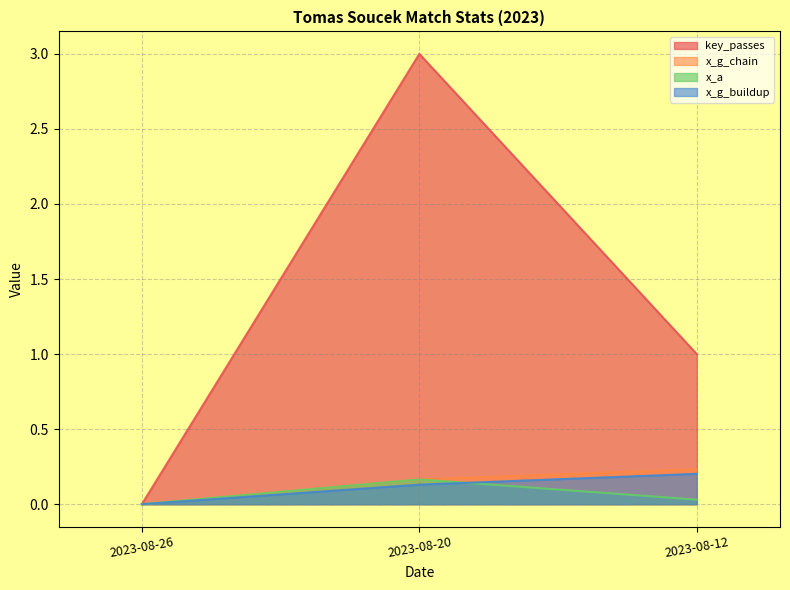

The value of x_g_buildup at 2023-08-12 is 0.2. True or false?

True